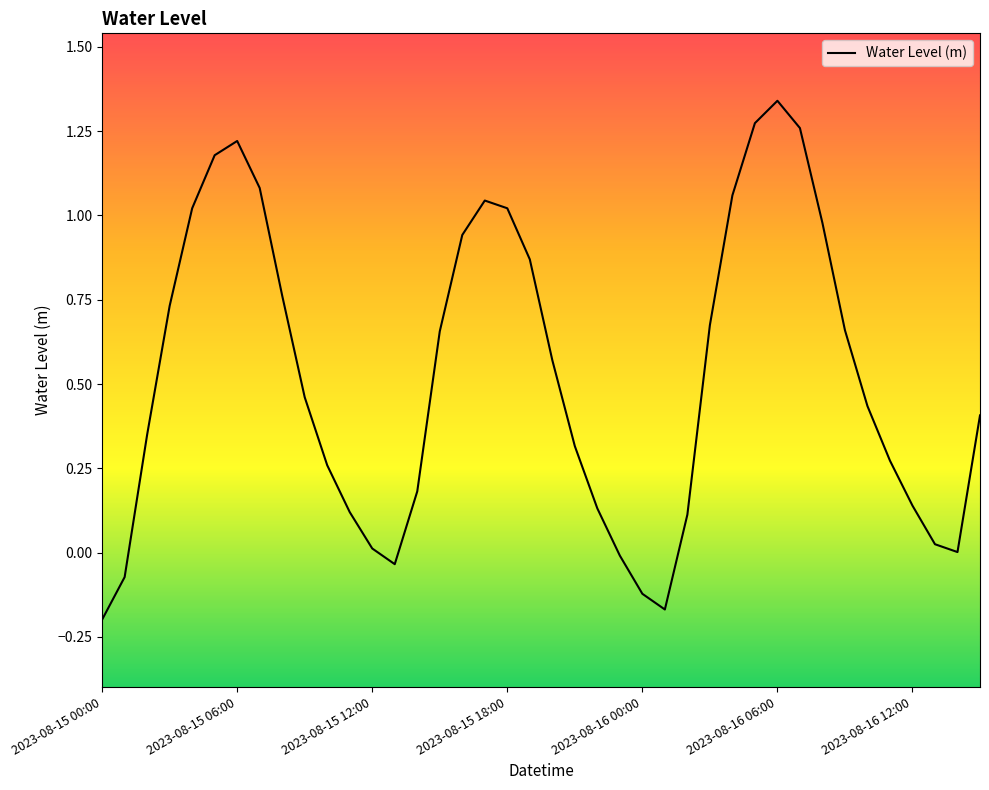

How many lines are shown in the chart?

1